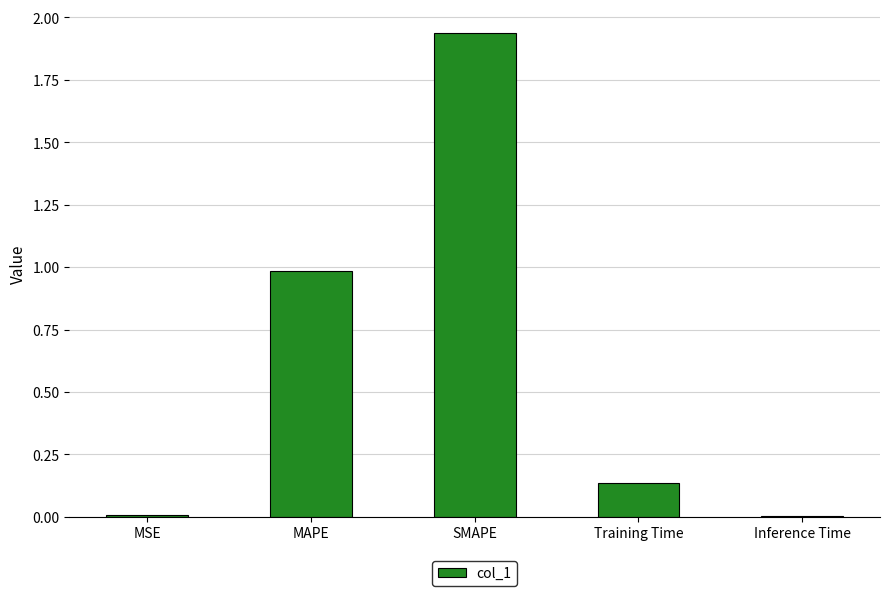

True or false: the data shows 0.0 at Inference Time.

True